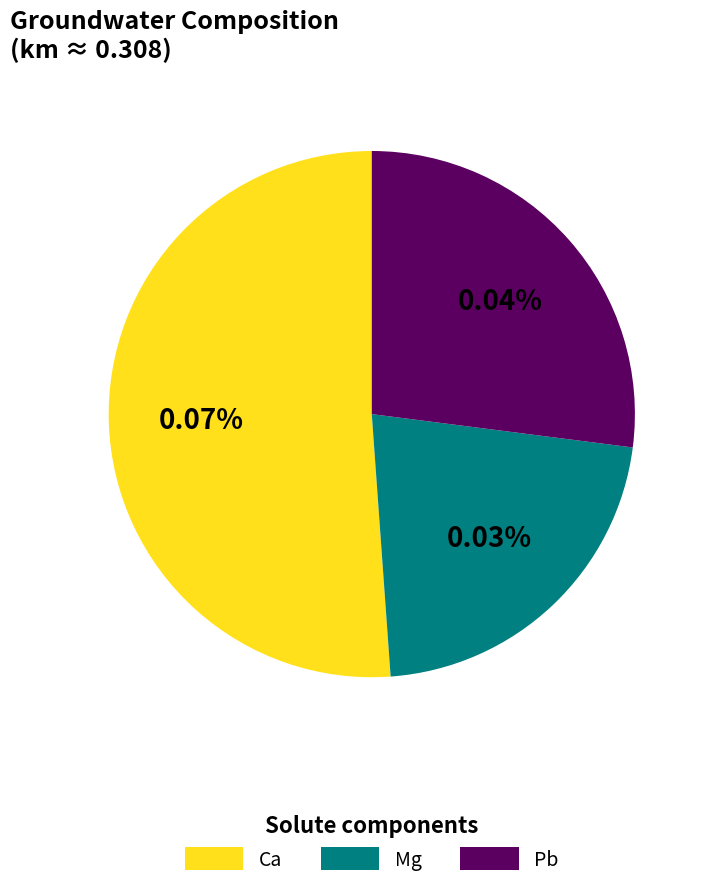

Which slice is the largest?

Ca